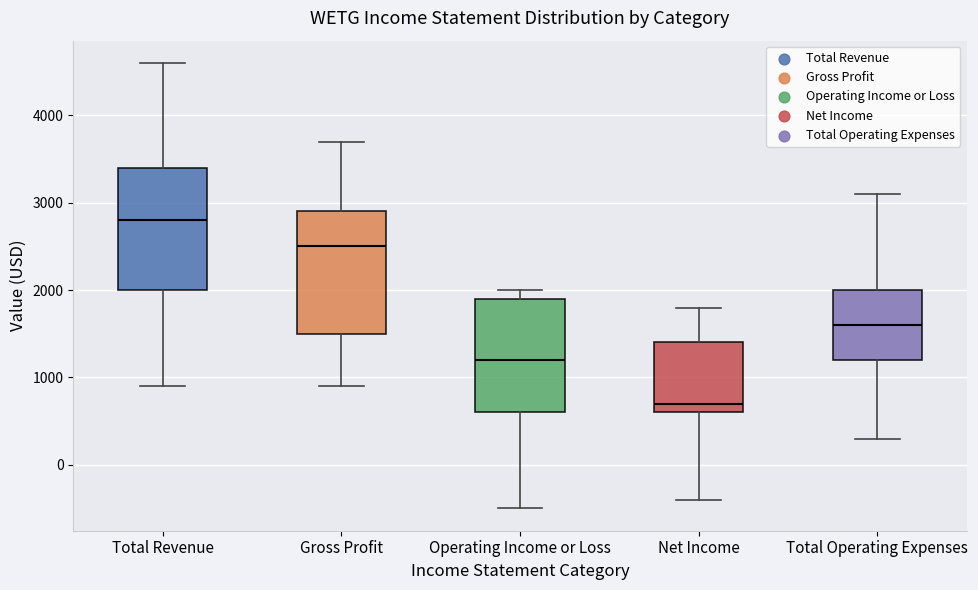

Which box has the lowest median line?

Net Income